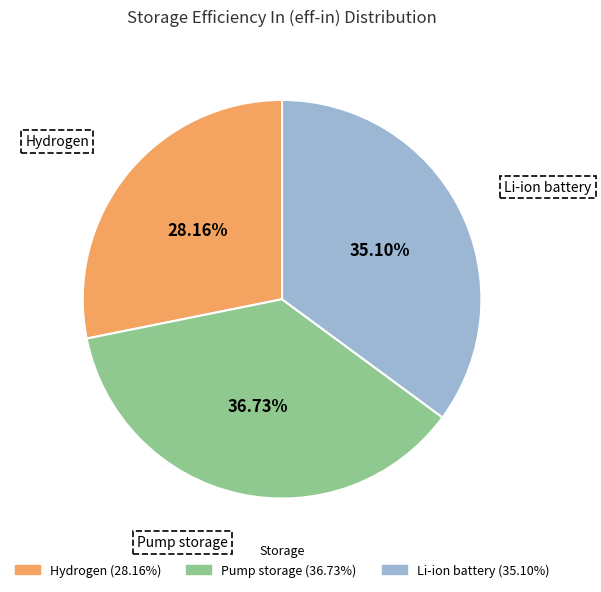

Does Pump storage represent more than half of the total?

No